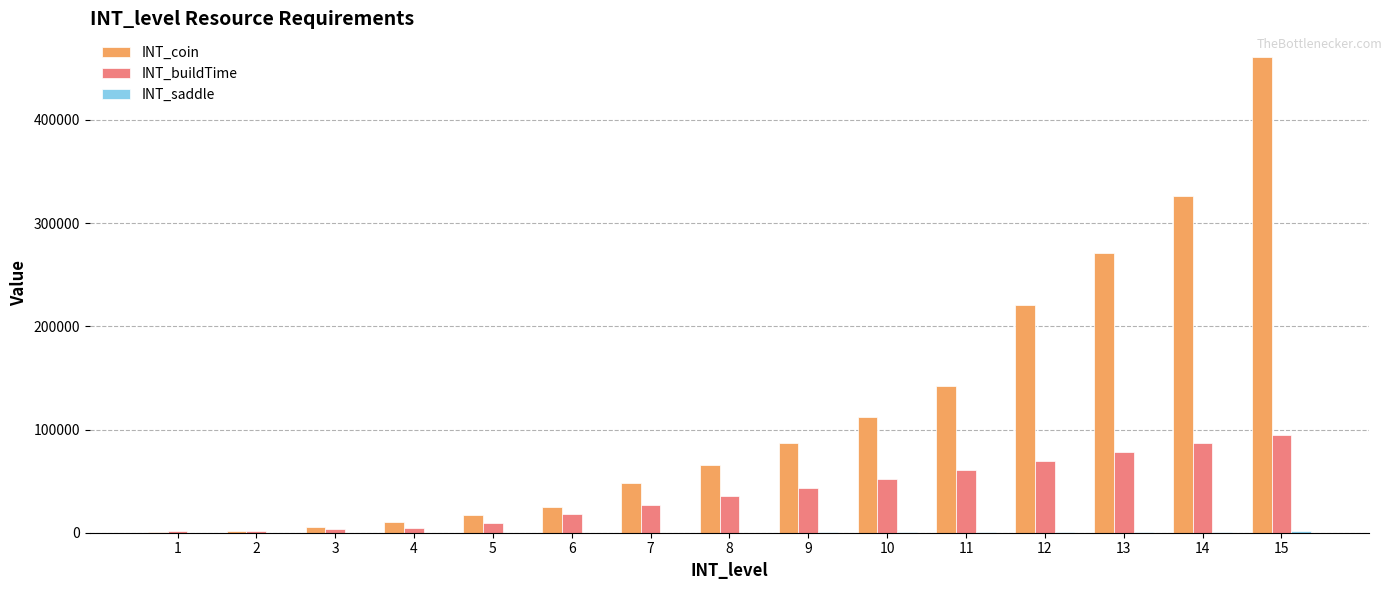

The value of INT_buildTime at 13 is 30423. True or false?

False